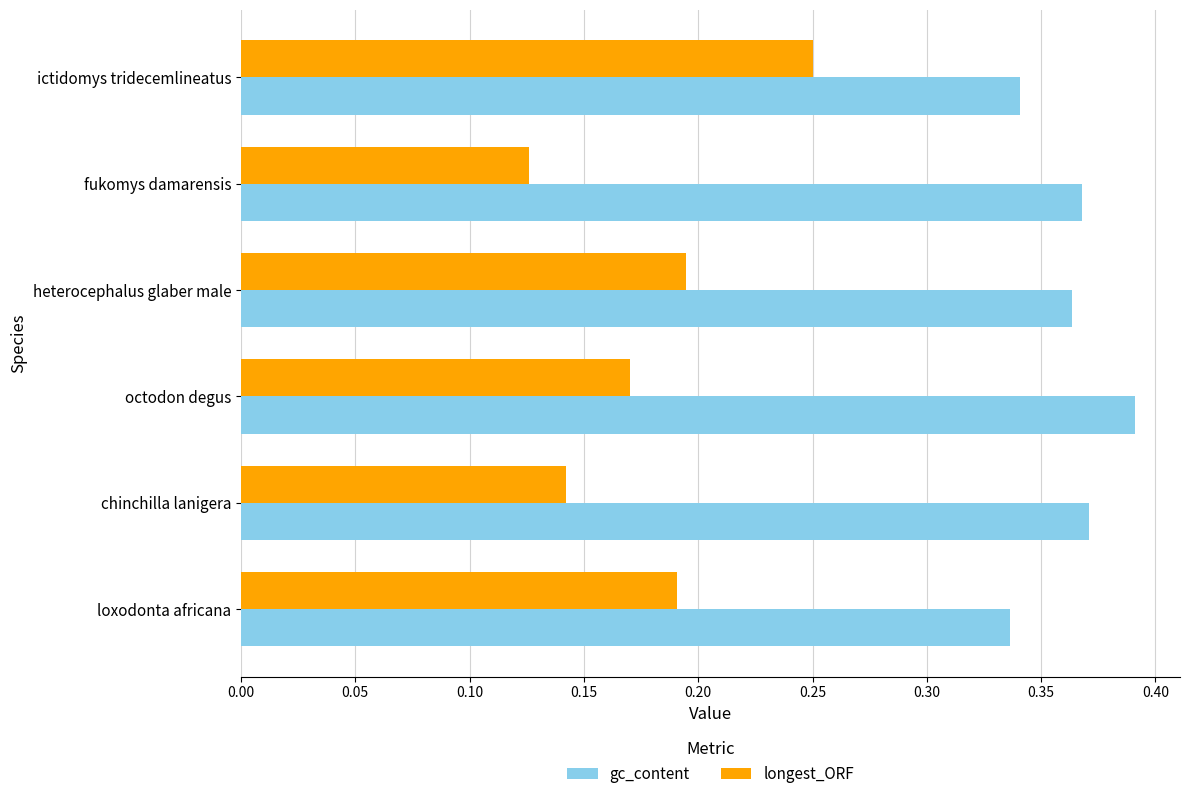

List the series in order of their peak value, lowest first.

longest_ORF, gc_content